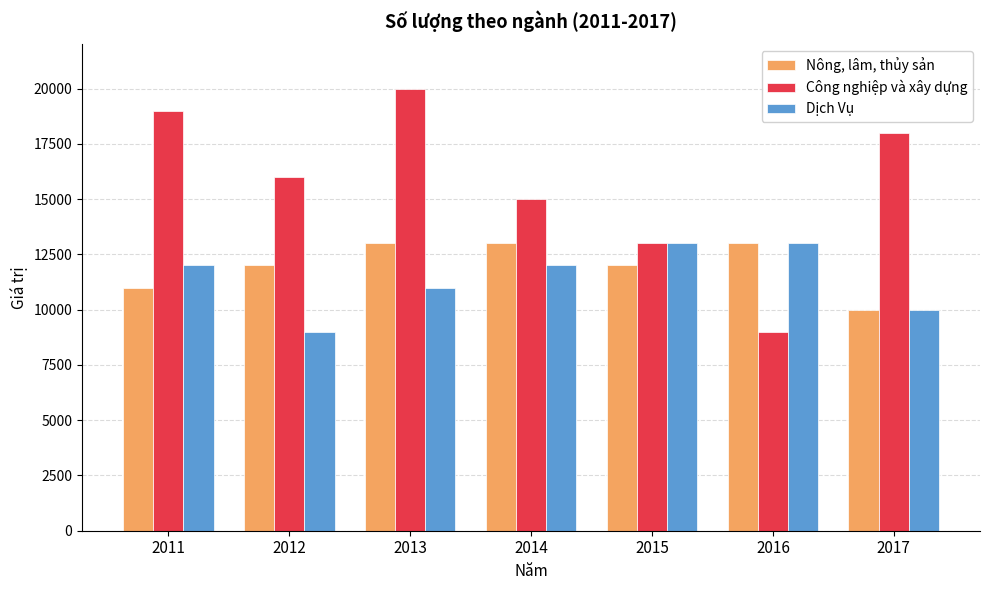

Reading left to right, transcribe all the data shown in this chart.

Nông, lâm, thủy sản: 2011=11000	2012=12000	2013=13000	2014=13000	2015=12000	2016=13000	2017=10000
Công nghiệp và xây dựng: 2011=19000	2012=16000	2013=20000	2014=15000	2015=13000	2016=9000	2017=18000
Dịch Vụ: 2011=12000	2012=9000	2013=11000	2014=12000	2015=13000	2016=13000	2017=10000